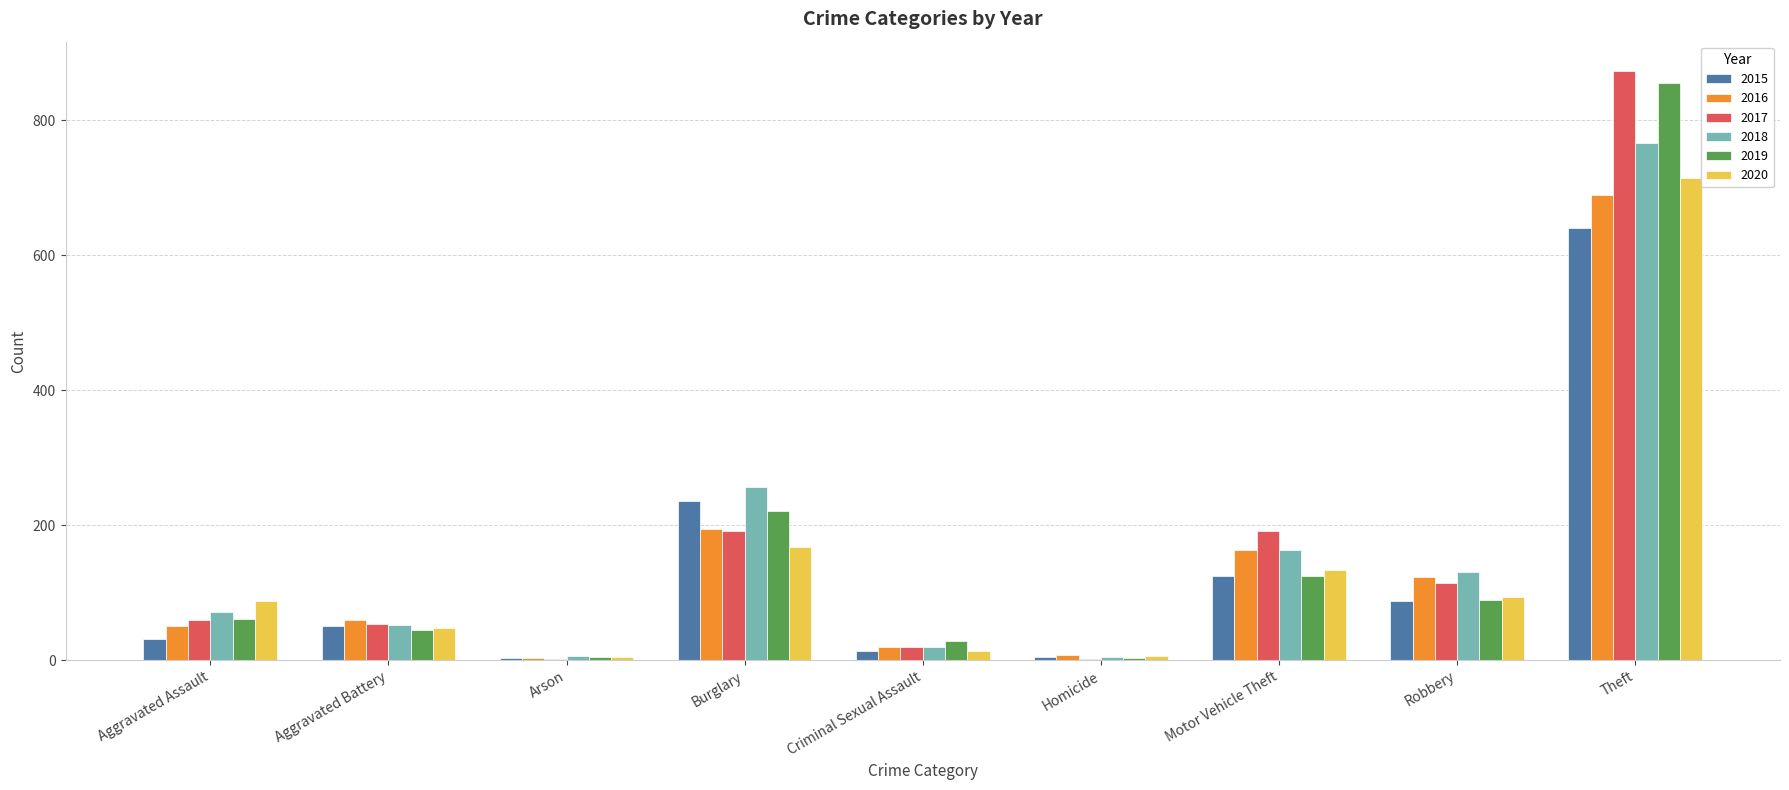

Between Arson and Theft, which series saw the biggest shift?

2017